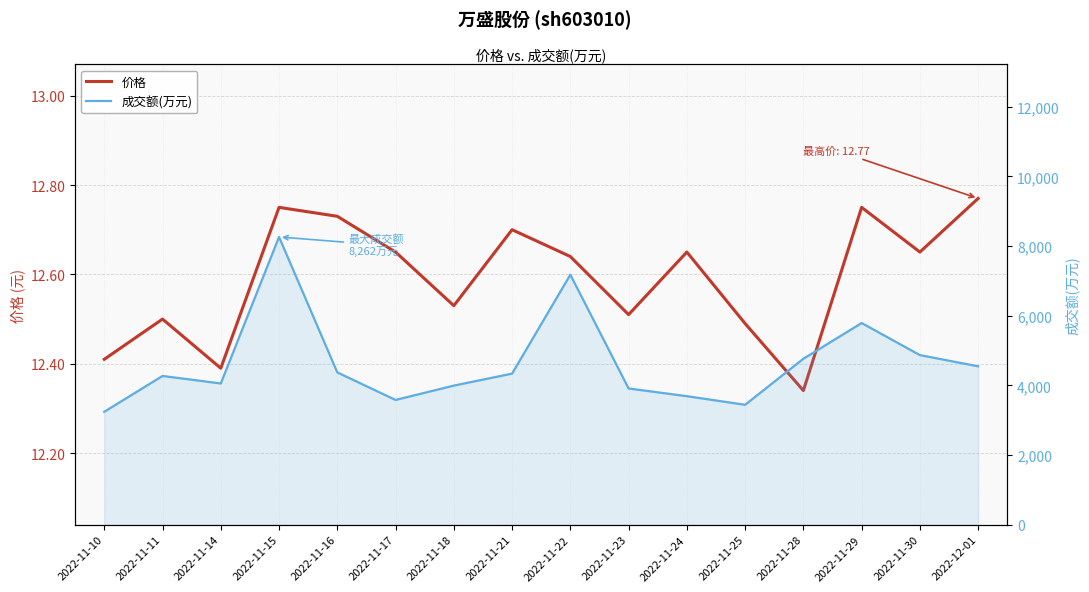

Is this an area chart (filled region under the line)?

No